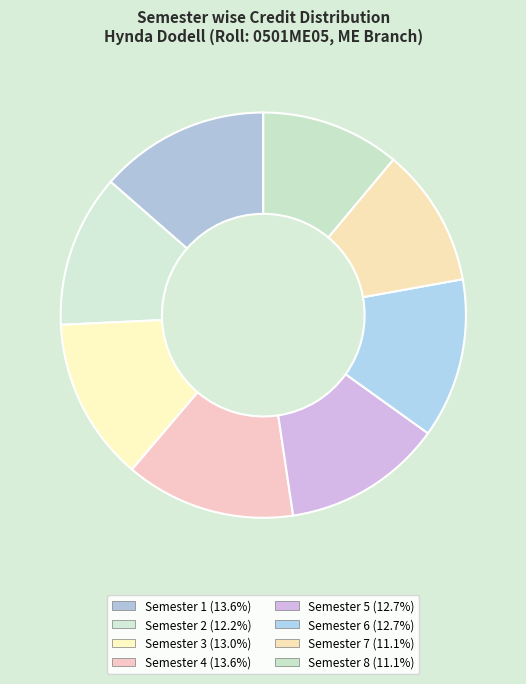

To the nearest percent, what is the difference between the Semester 2 and Semester 1 slice percentages?

1%